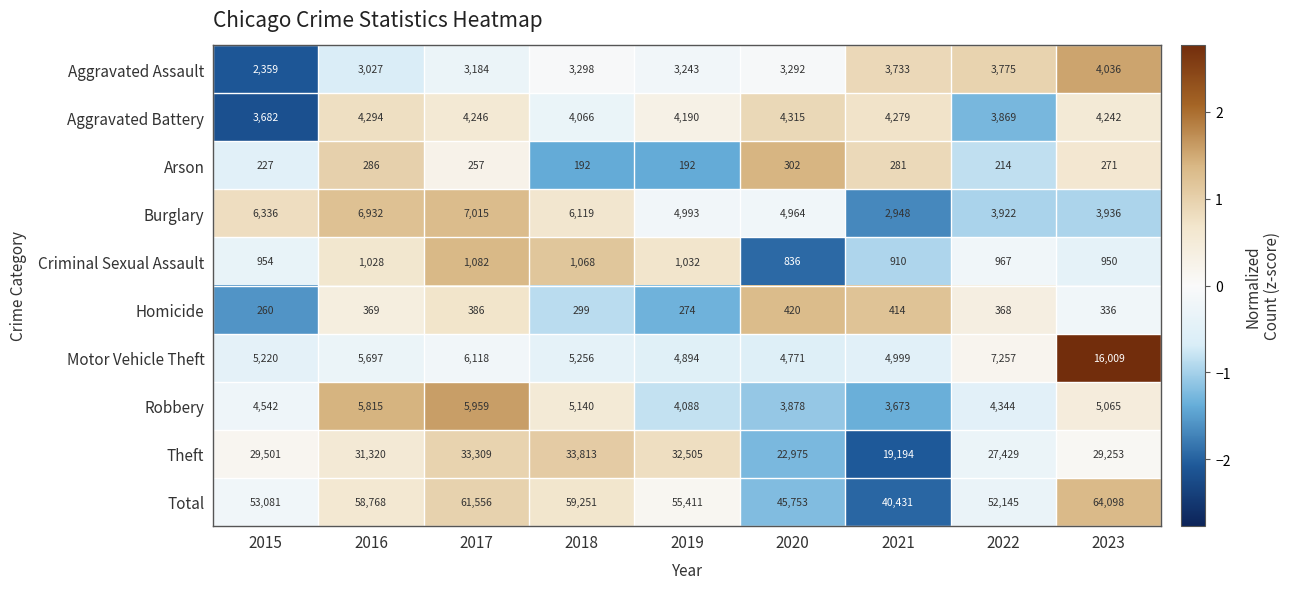

What value does the Motor Vehicle Theft series have at 2022?

7257